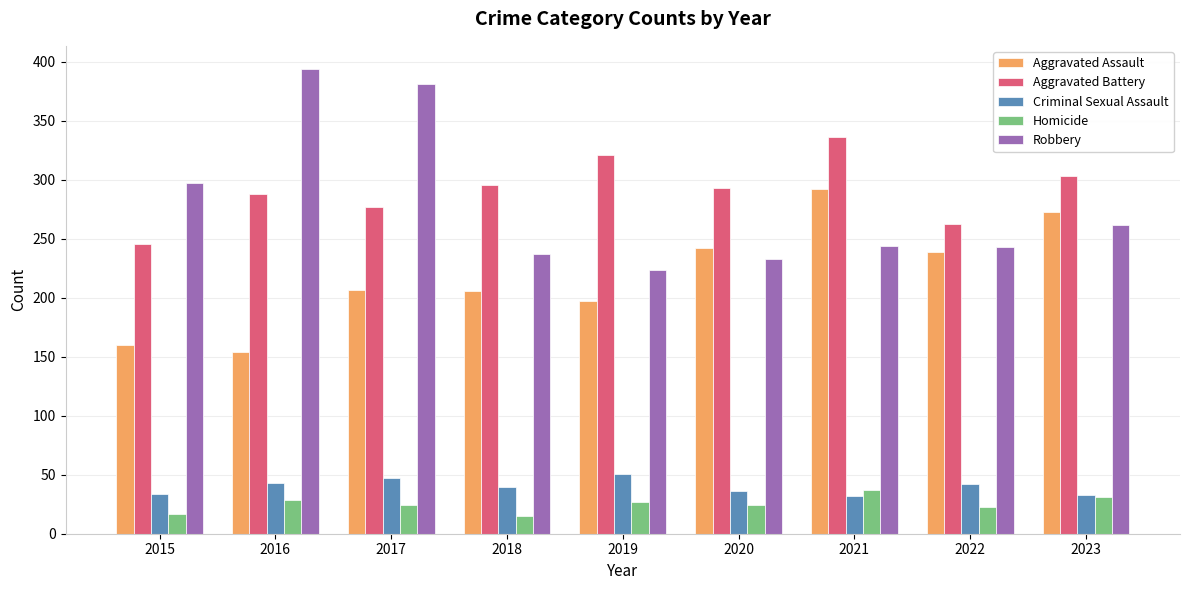

What is the difference between the Robbery values at 2018 and 2017?

144